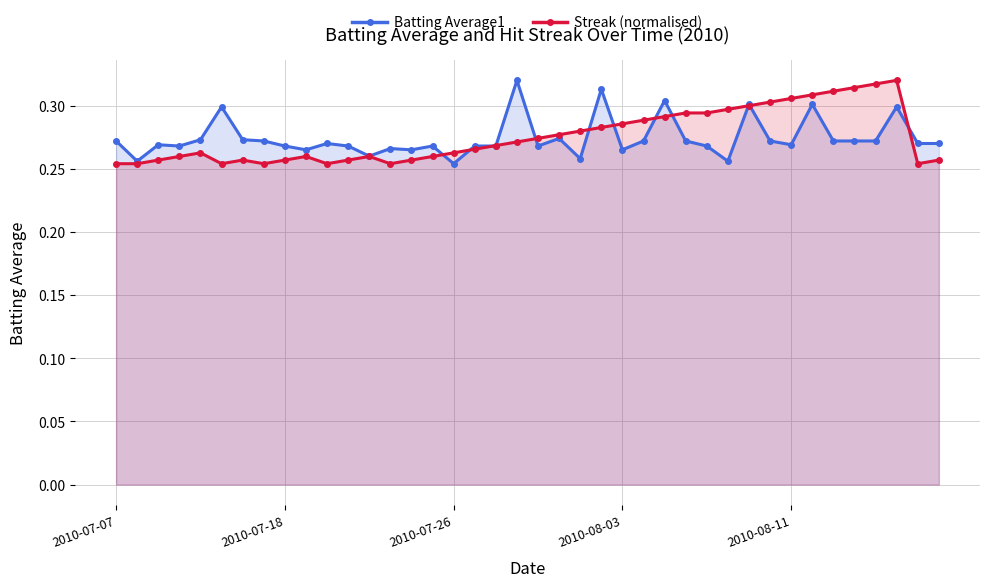

At how many categories does at least one series exceed 0?

40